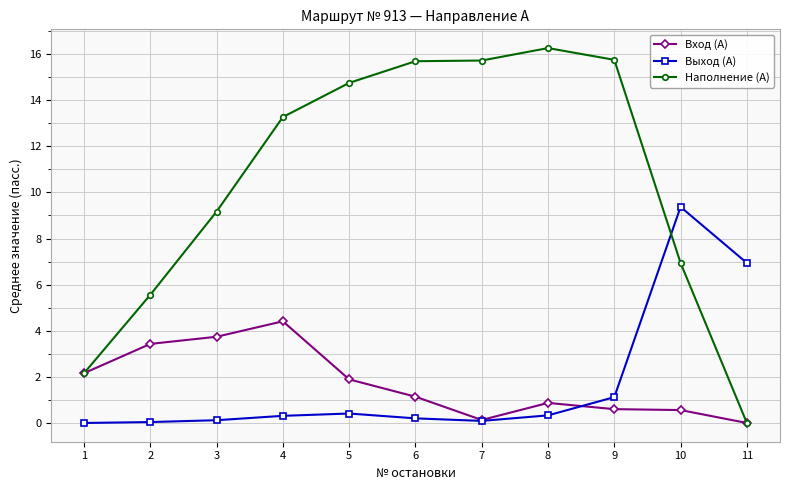

What are all the series names shown in the legend?

Вход (А), Выход (А), Наполнение (А)